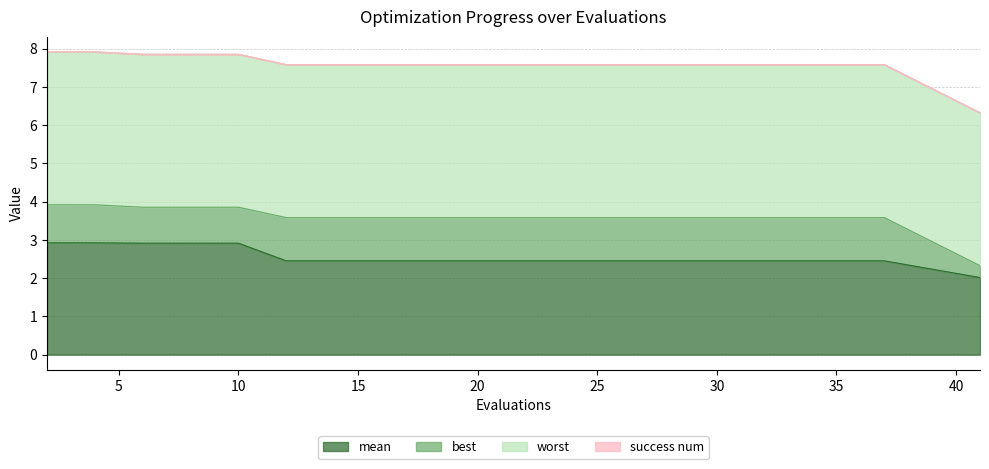

Reading left to right, list all the values displayed in this chart.

mean: 2=2.9	4=2.9	6=2.9	8=2.9	10=2.9	12=2.5	14=2.5	16=2.5	18=2.5	20=2.5	22=2.5	24=2.5	26=2.5	28=2.5	30=2.5	32=2.5	34=2.5	35=2.5	37=2.5	41=2.0
best: 2=1.0	4=1.0	6=0.9	8=0.9	10=0.9	12=1.1	14=1.1	16=1.1	18=1.1	20=1.1	22=1.1	24=1.1	26=1.1	28=1.1	30=1.1	32=1.1	34=1.1	35=1.1	37=1.1	41=0.3
worst: 2=4.0	4=4.0	6=4.0	8=4.0	10=4.0	12=4.0	14=4.0	16=4.0	18=4.0	20=4.0	22=4.0	24=4.0	26=4.0	28=4.0	30=4.0	32=4.0	34=4.0	35=4.0	37=4.0	41=4.0
success num: 2=0.0	4=0.0	6=0.0	8=0.0	10=0.0	12=0.0	14=0.0	16=0.0	18=0.0	20=0.0	22=0.0	24=0.0	26=0.0	28=0.0	30=0.0	32=0.0	34=0.0	35=0.0	37=0.0	41=0.0